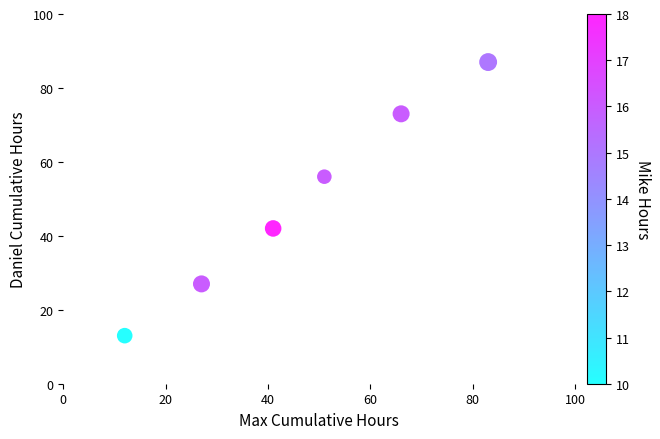

What Y value in the scatter plot is closest to 50?

56